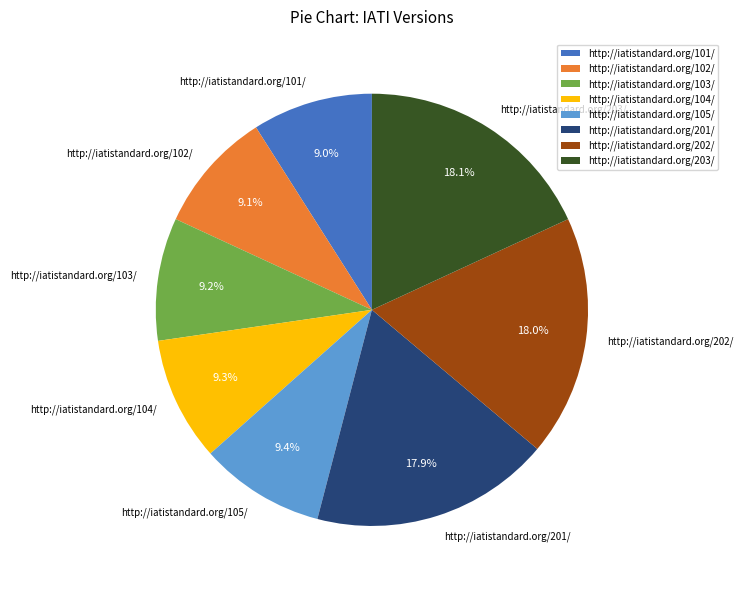

To the nearest percent, what is the average slice percentage?

12%